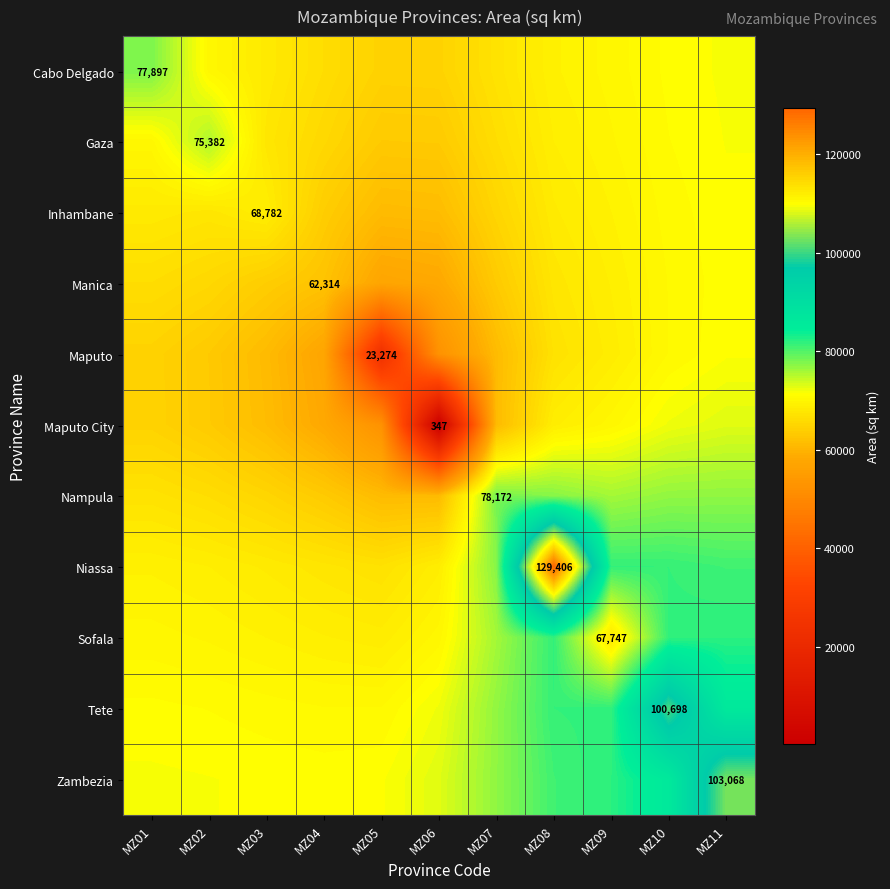

At MZ05, list the series in order from largest to smallest.

Zambezia, Tete, Sofala, Niassa, Cabo Delgado, Gaza, Nampula, Inhambane, Manica, Maputo City, Maputo